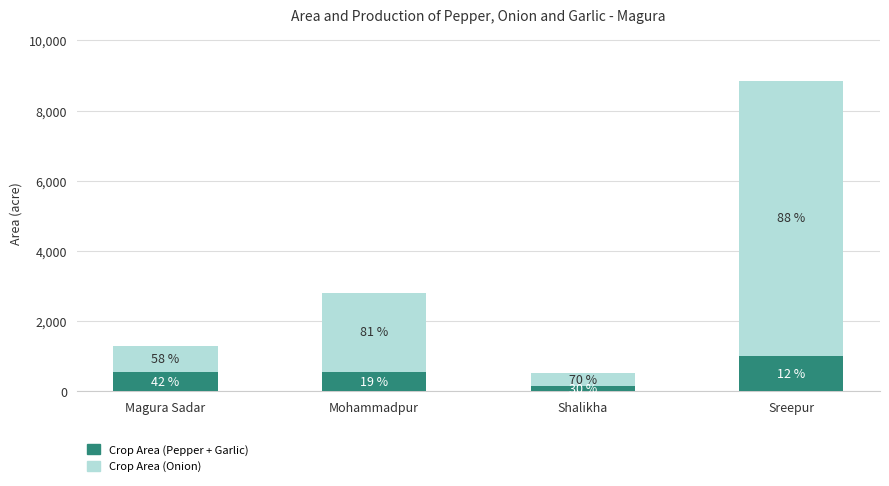

Between Magura Sadar and Sreepur, which series saw the biggest shift?

Crop Area (Onion)